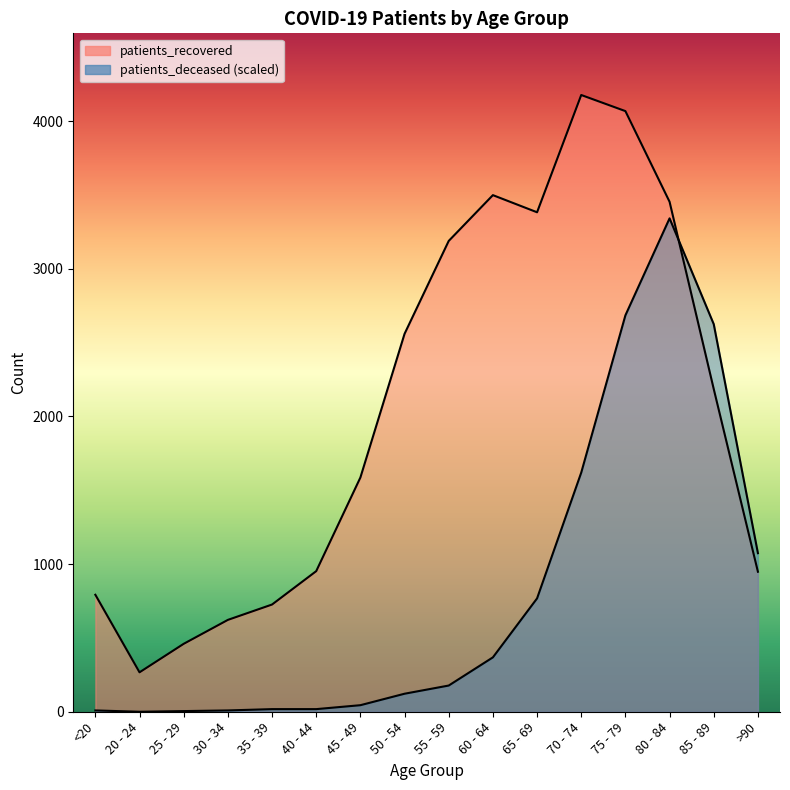

How many data points in patients_deceased are less than 177?

8